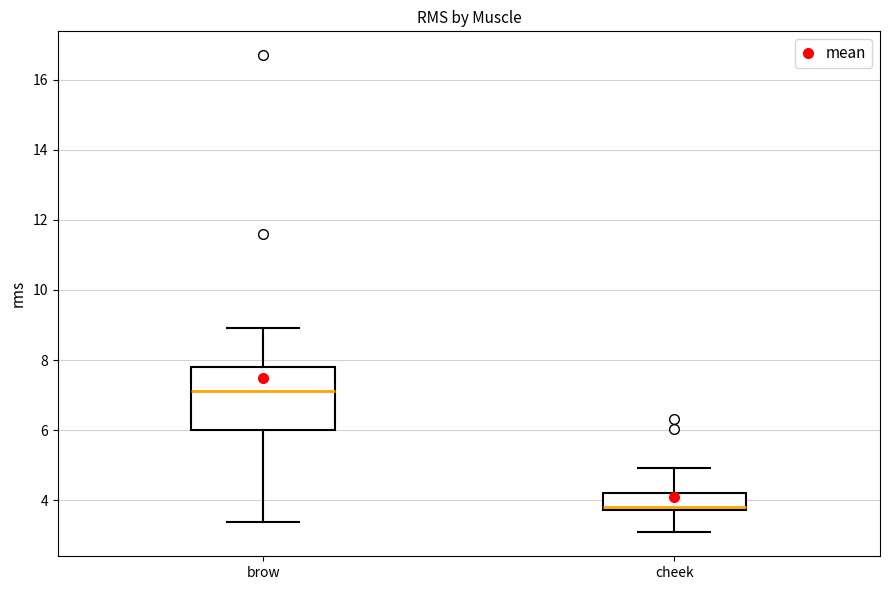

Which box has the highest median line?

brow